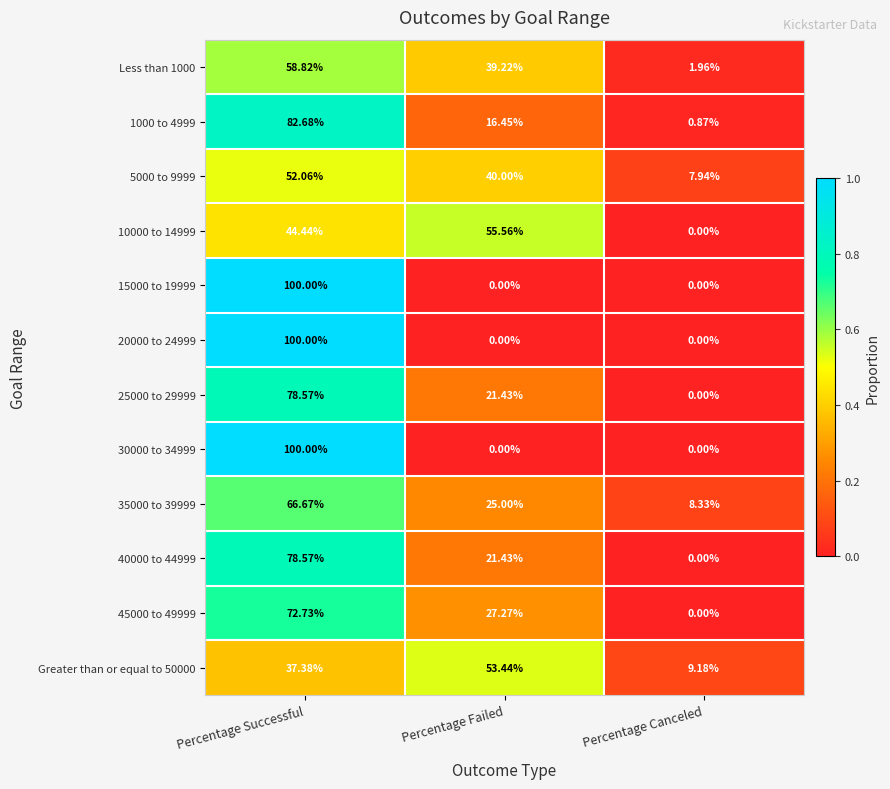

At which label does 10000 to 14999 reach its minimum?

Percentage Canceled